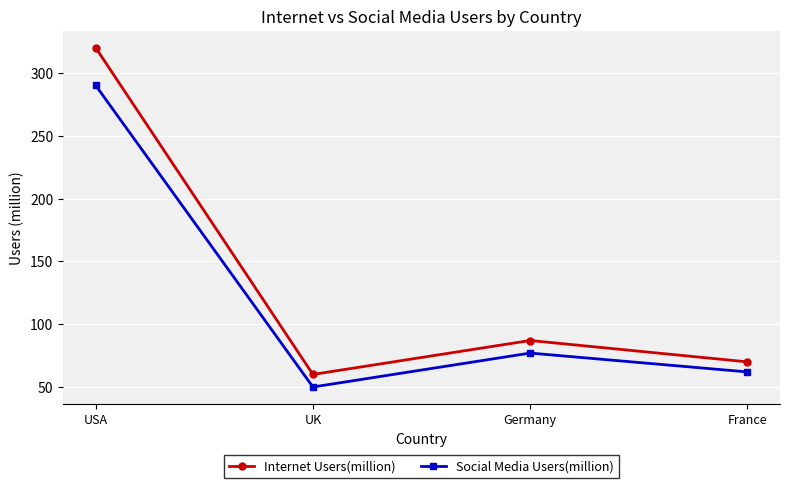

How many values in the Social Media Users(million) series are below 77?

2